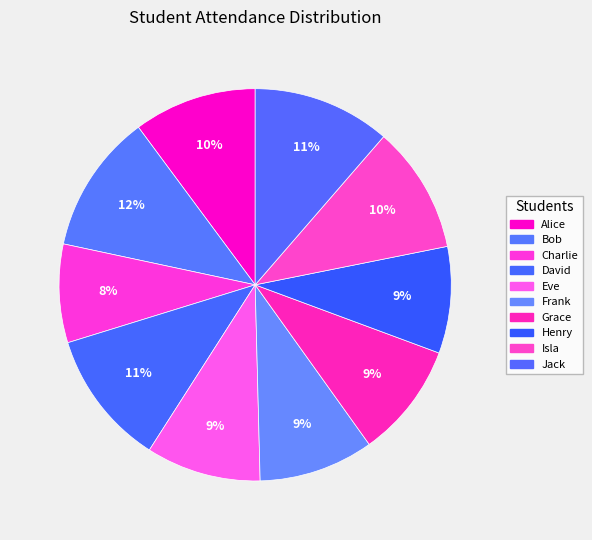

What portion of the pie excludes Bob?

88.5%